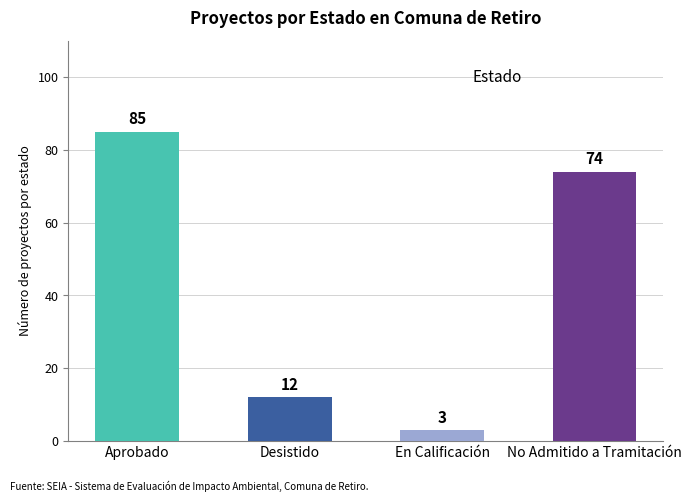

Does the chart contain stacked bars?

No